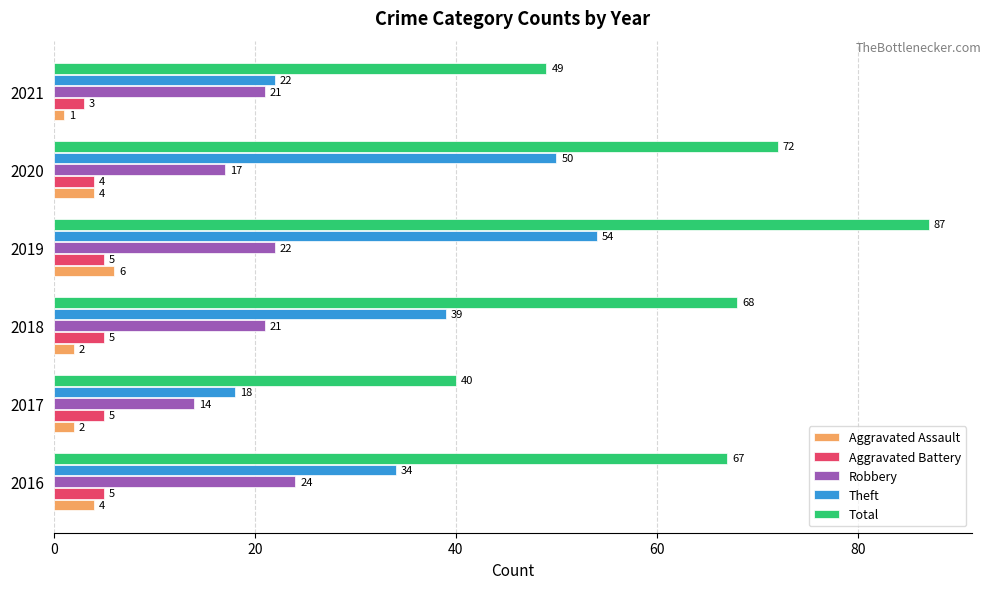

At how many categories does at least one series exceed 21?

6